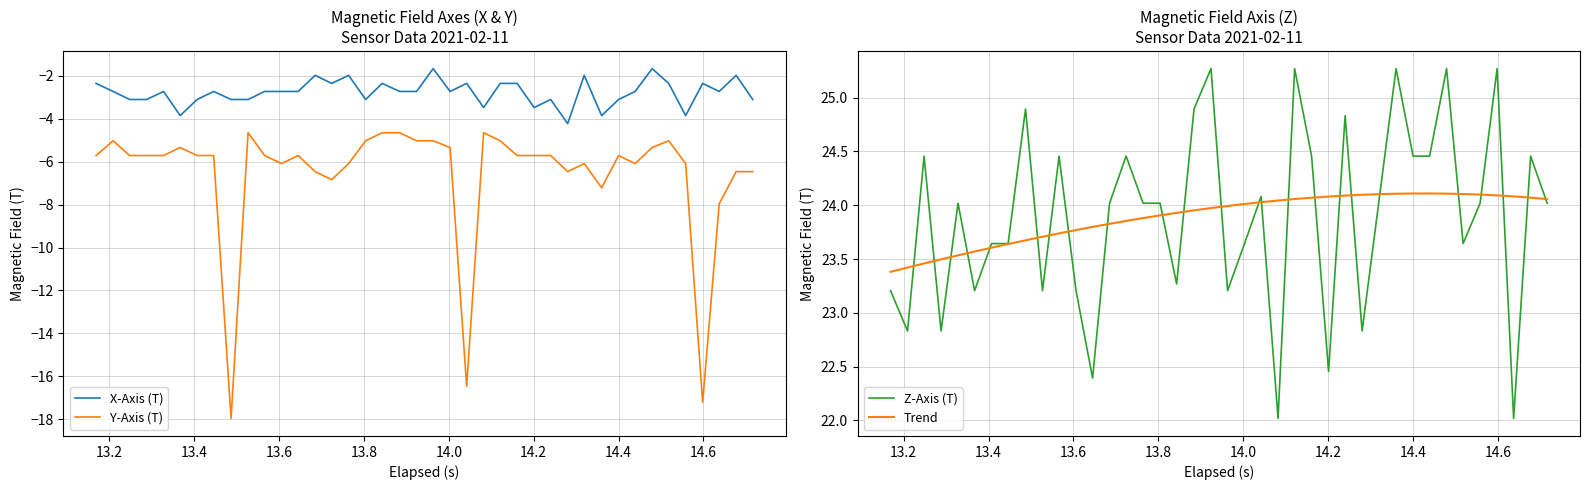

What is the value of the X-Axis (T) point at the 39th from the left?

-2.0